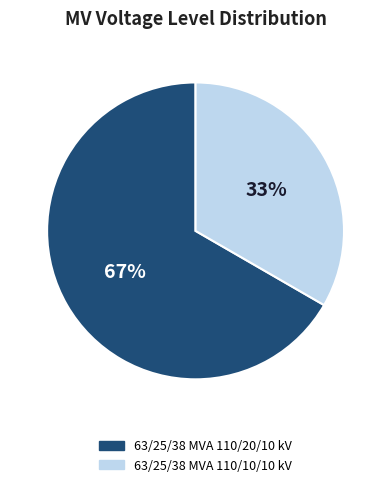

To the nearest percent, what percentage of the pie is 63/25/38 MVA 110/10/10 kV?

33%